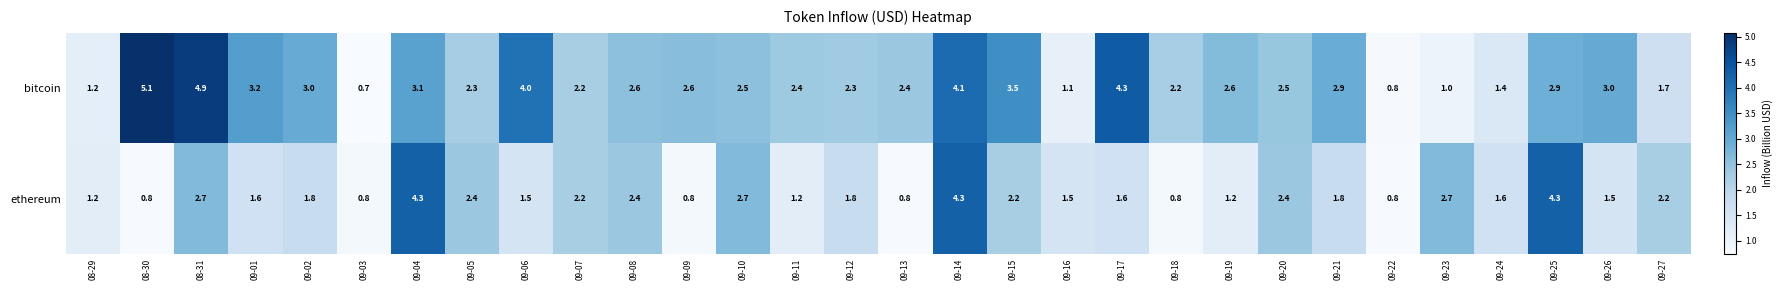

Is it true that bitcoin equals 1.2 at 08-29?

True